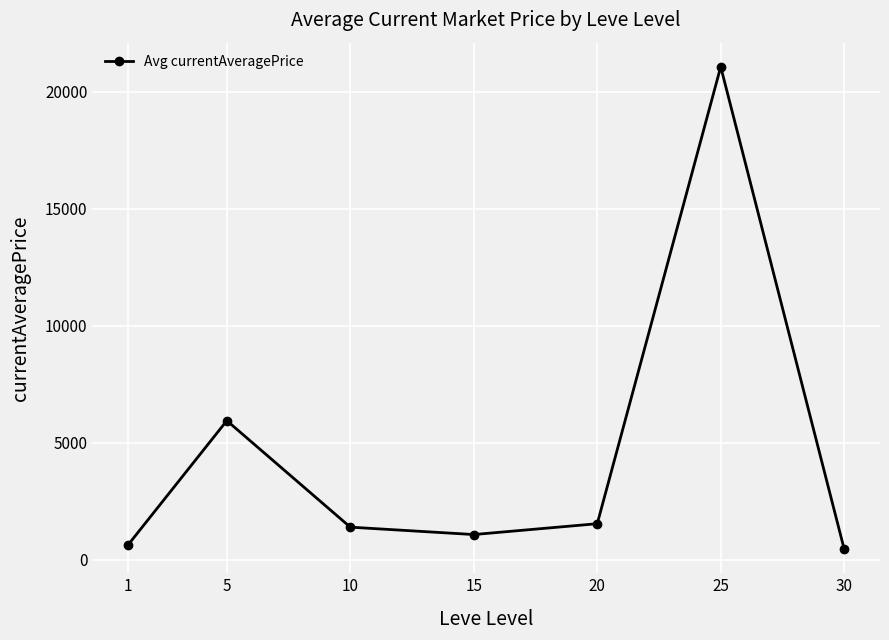

What is the smallest value displayed?

458.1